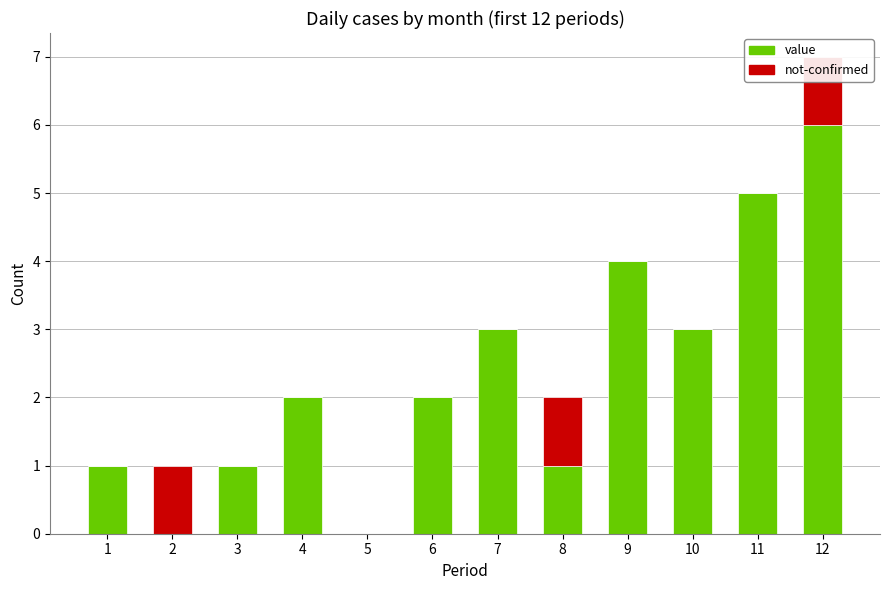

What is the sum of all value values?

28